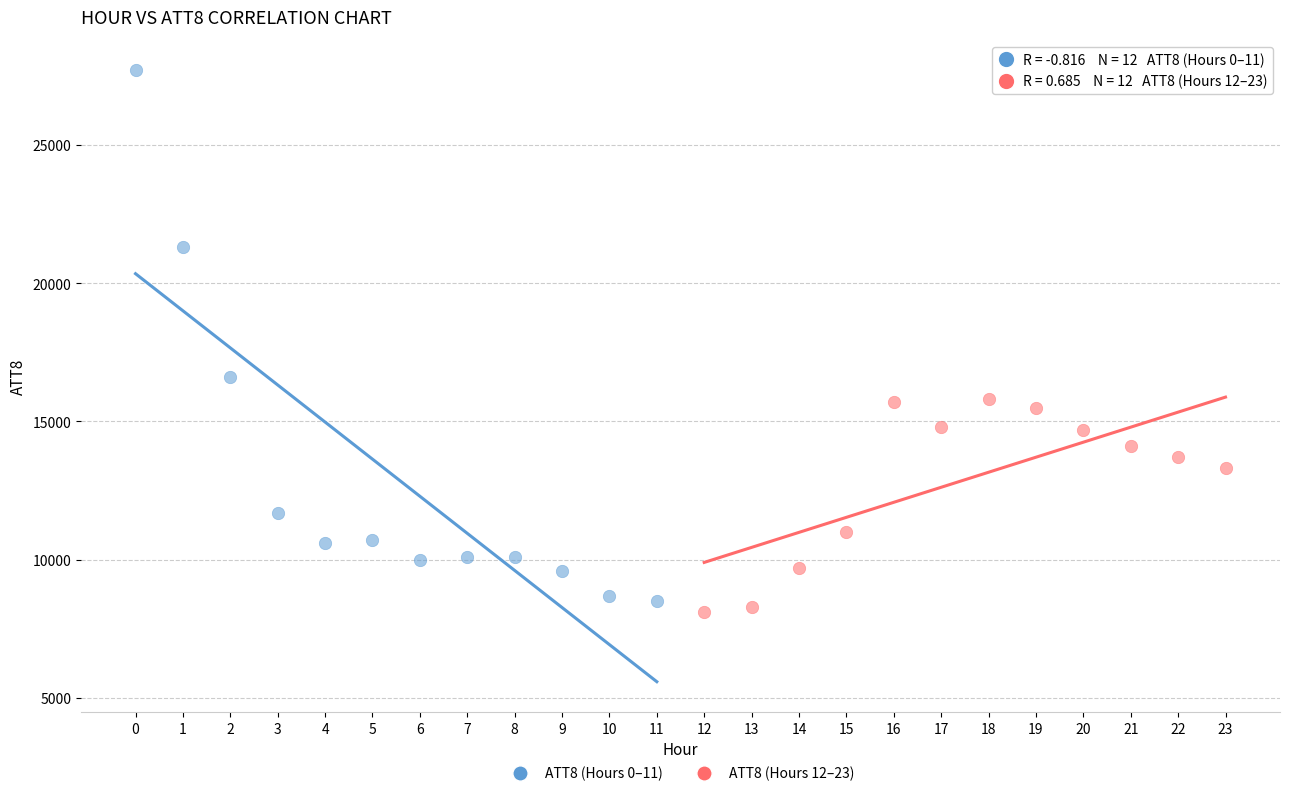

Which series contains the highest Y value?

ATT8 (Hours 0–11)